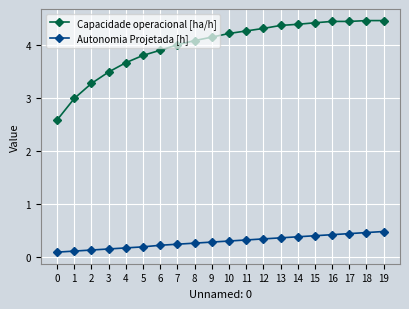

Which series changed the most between 5 and 11?

Capacidade operacional [ha/h]